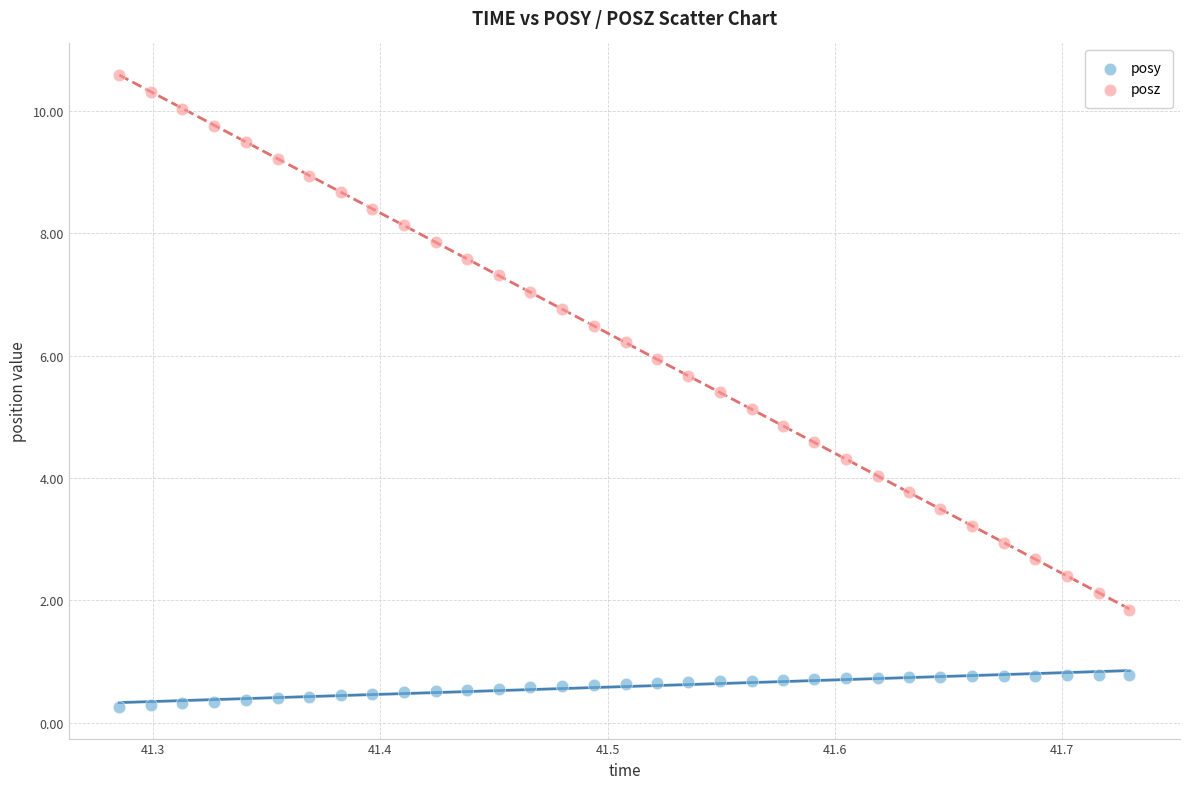

Which series has the largest Y range (max minus min)?

posz